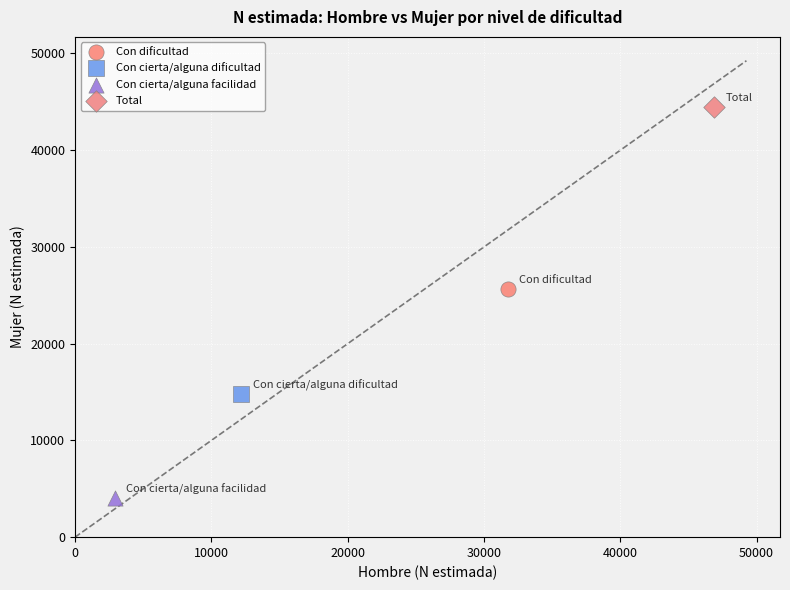

What are all the series names shown in the legend?

Con dificultad, Con cierta/alguna dificultad, Con cierta/alguna facilidad, Total